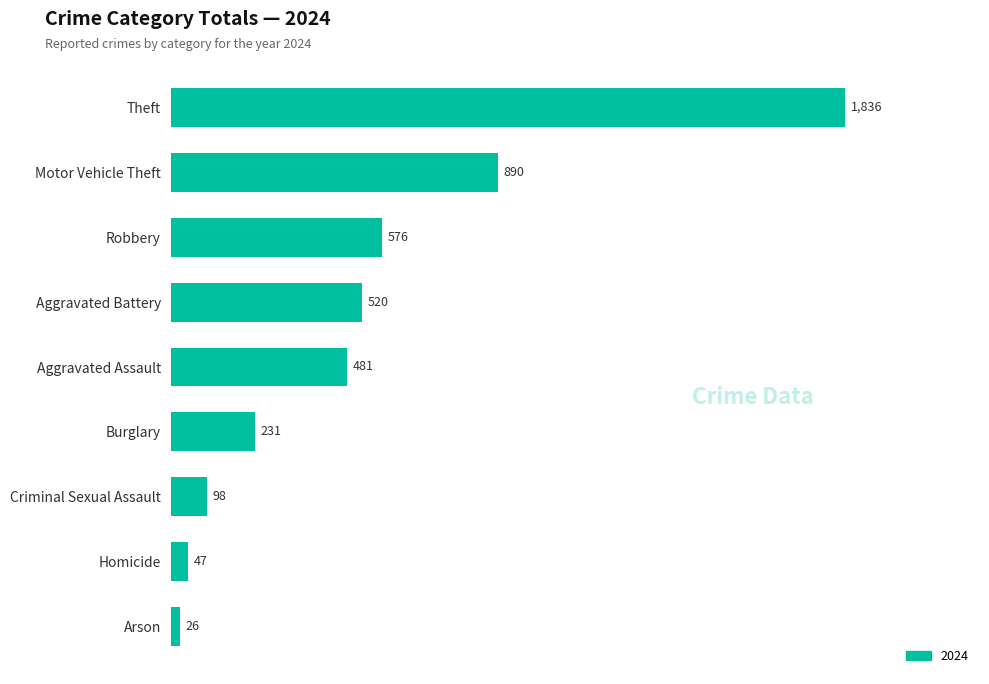

What is the maximum value shown in the chart?

1836